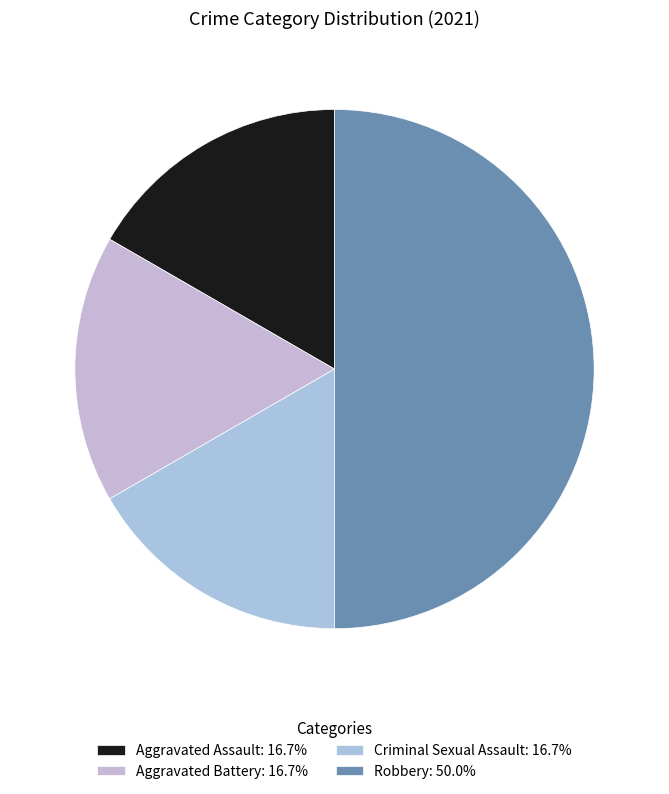

How many slices are in this pie chart?

4